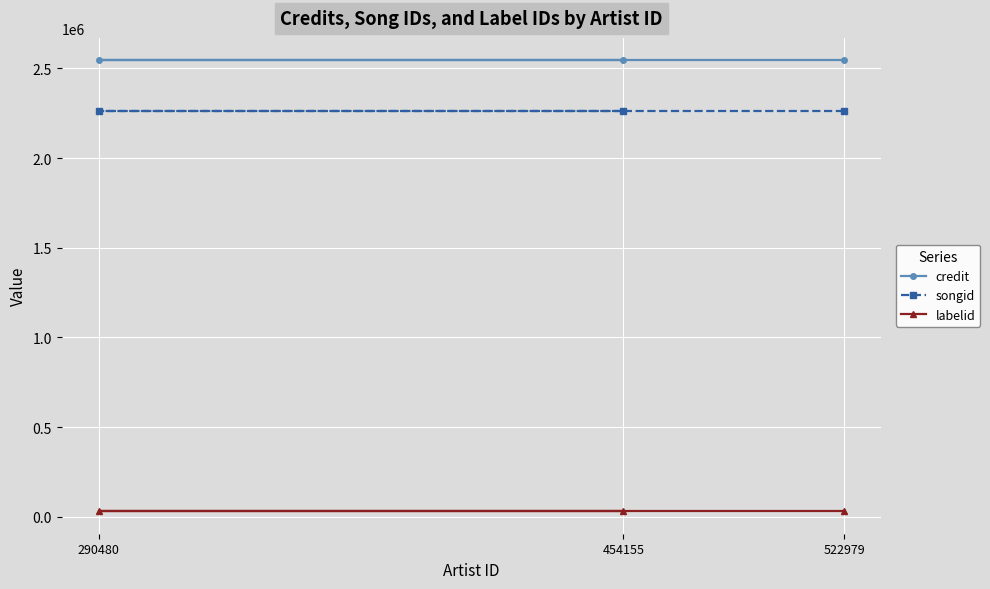

What is the spread (max minus min) of values at 522979?

2512462